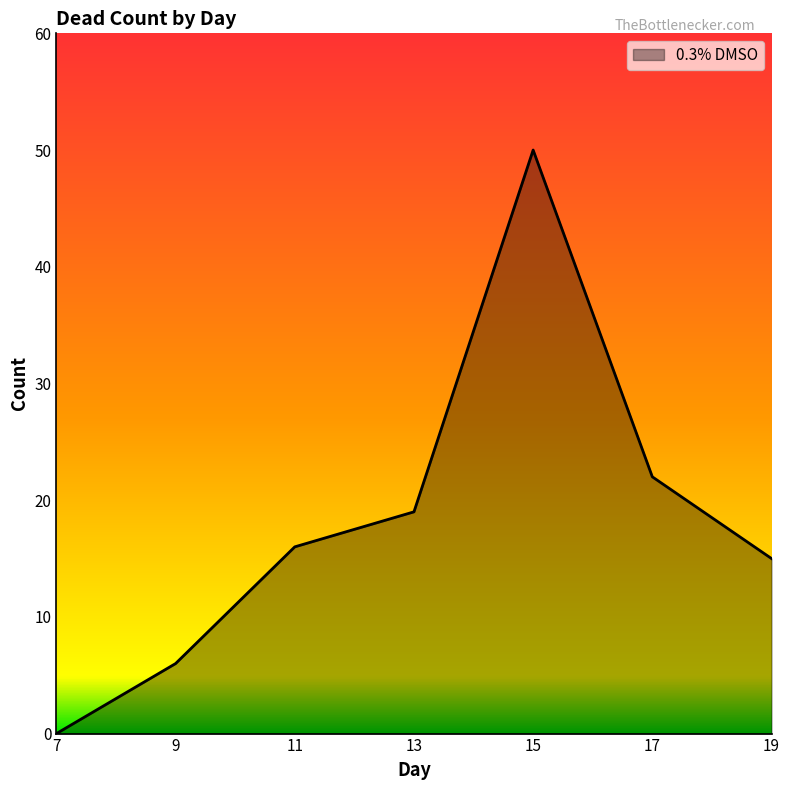

True or false: the data shows 33 at 17.

False